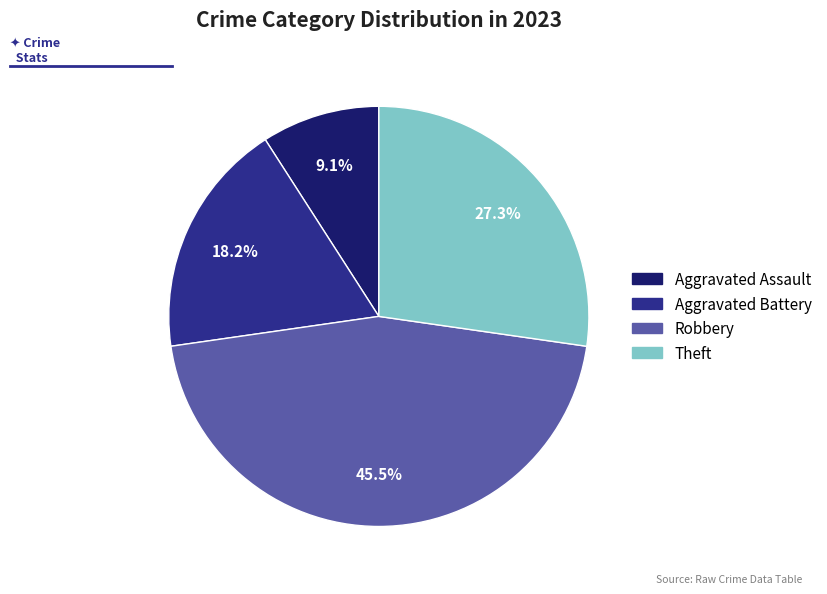

Which category has the biggest portion of the pie?

Robbery